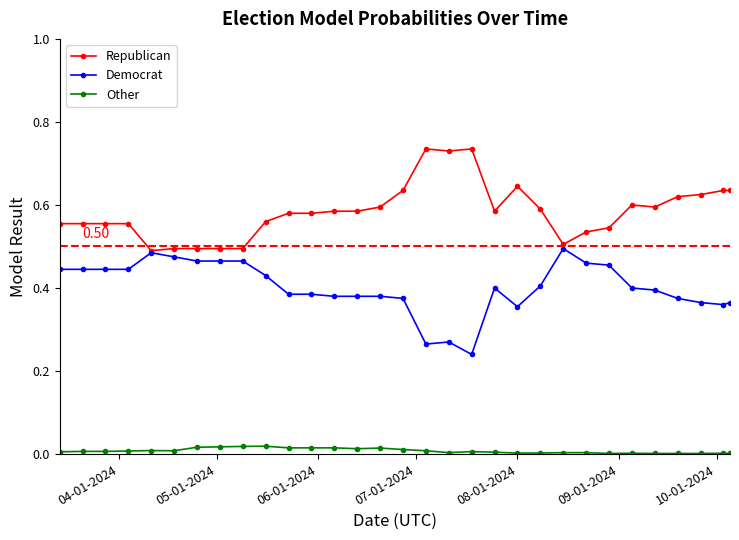

List the series in order of their peak value, lowest first.

Other, Democrat, Republican